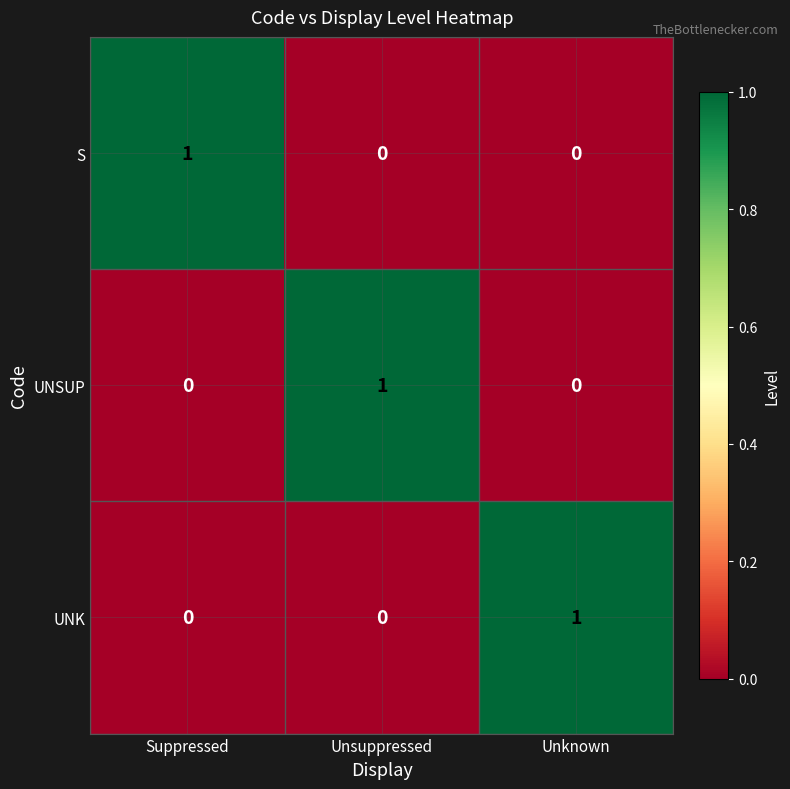

True or false: UNSUP has a value of 1 at Suppressed.

False